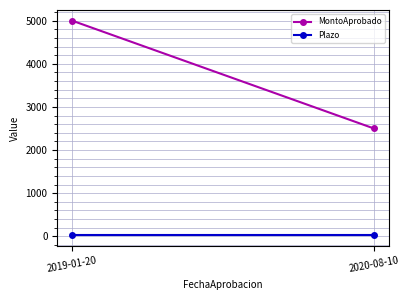

The value of MontoAprobado at 2019-01-20 is 3088.7. True or false?

False